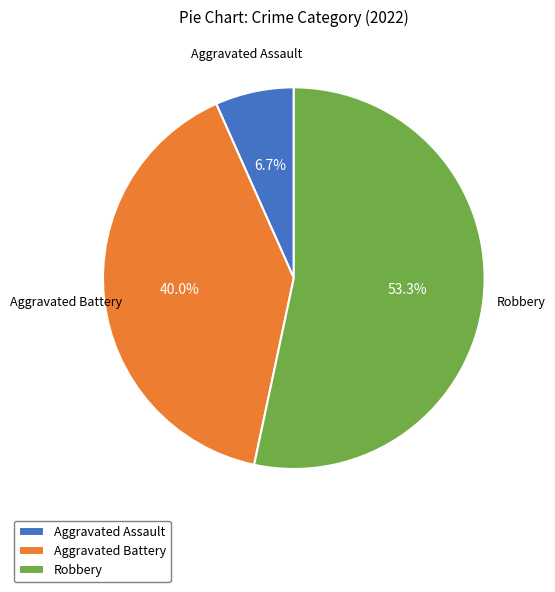

What percentage do Aggravated Battery and Robbery together represent?

93.3%